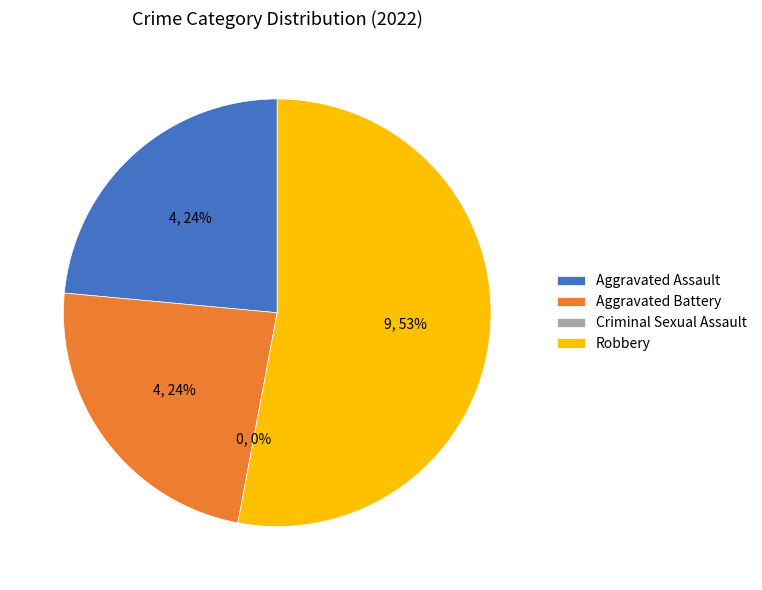

Which category has the biggest portion of the pie?

Robbery